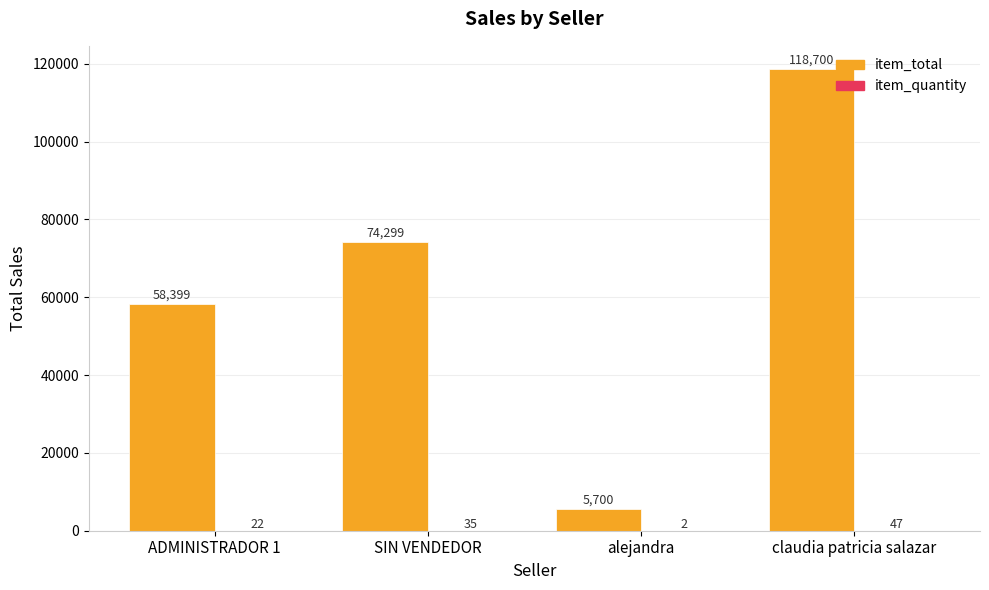

Between SIN VENDEDOR and alejandra, which series saw the biggest shift?

item_total